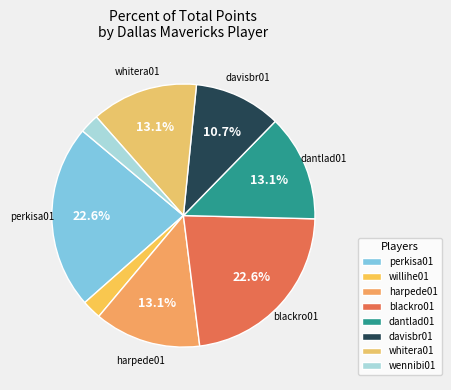

To the nearest percent, what percentage of the pie is whitera01?

13%